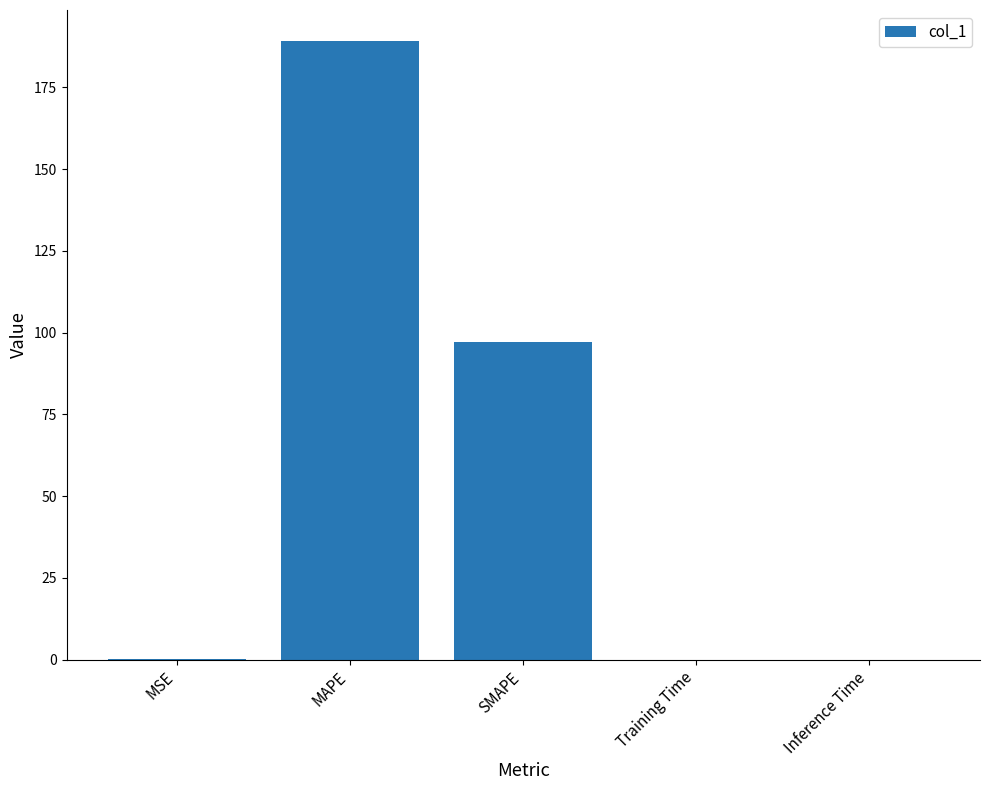

What is the greatest value displayed?

189.2